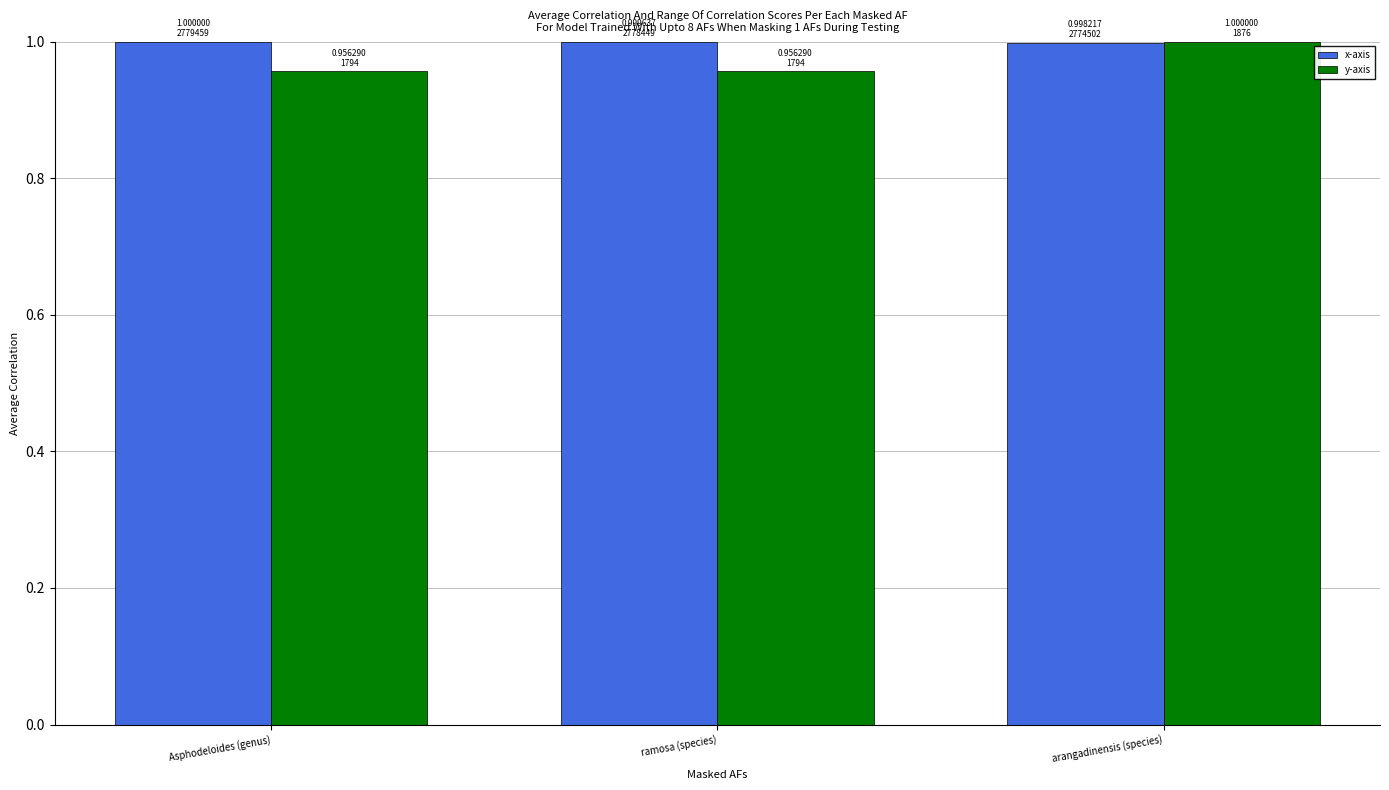

What is the total value across all series at ramosa (species)?

2.0